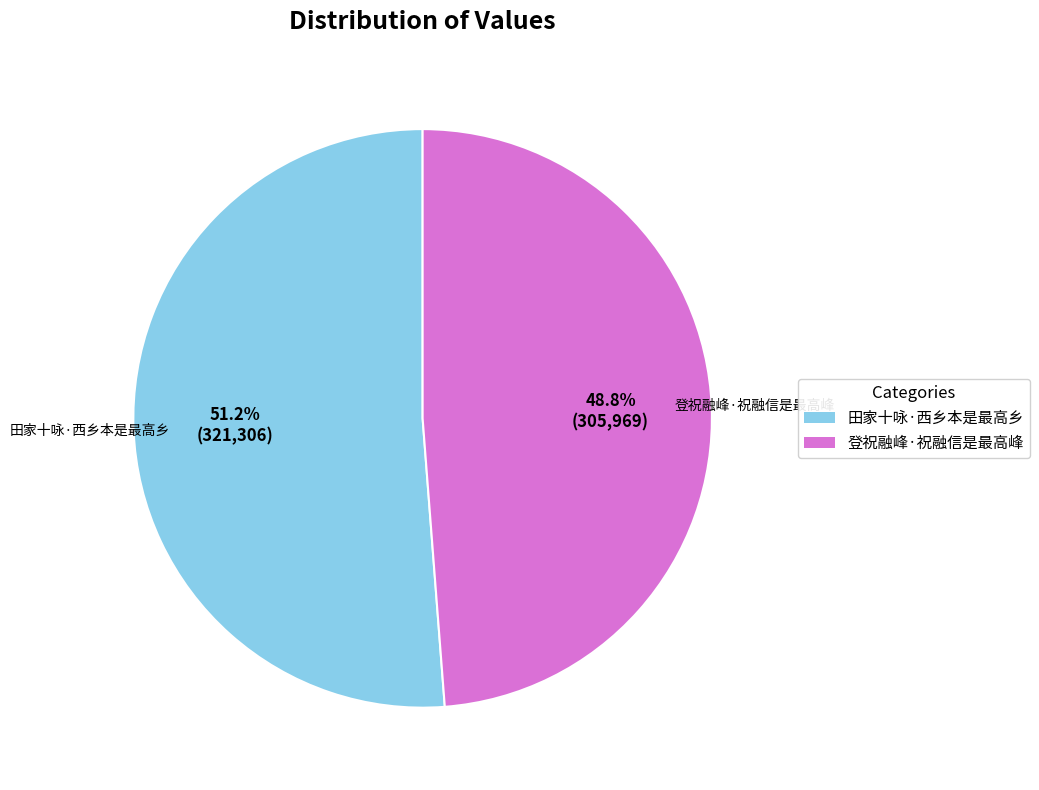

To the nearest percent, what is the average slice percentage?

50%